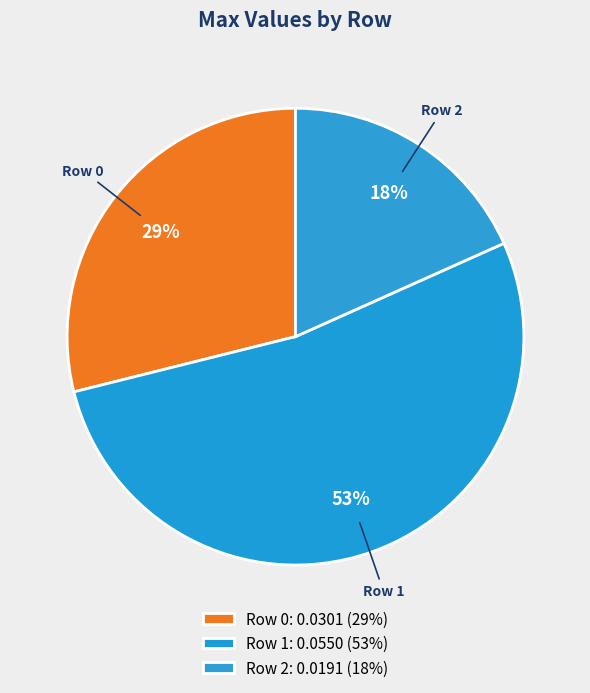

Does any single category account for the majority?

Yes